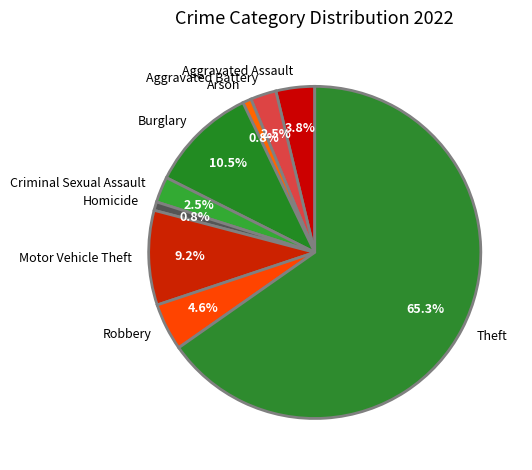

Is there any slice that represents more than half of the pie?

Yes